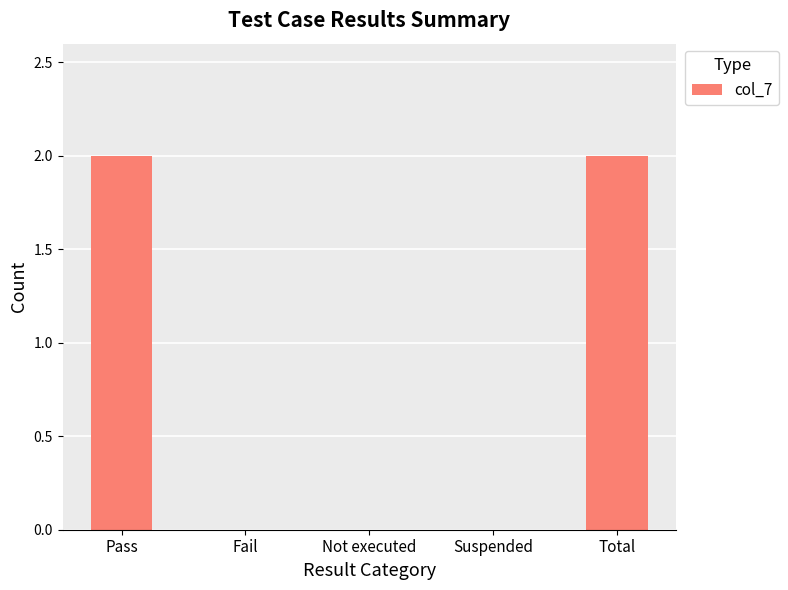

The chart shows a value of 3 at Total. True or false?

False